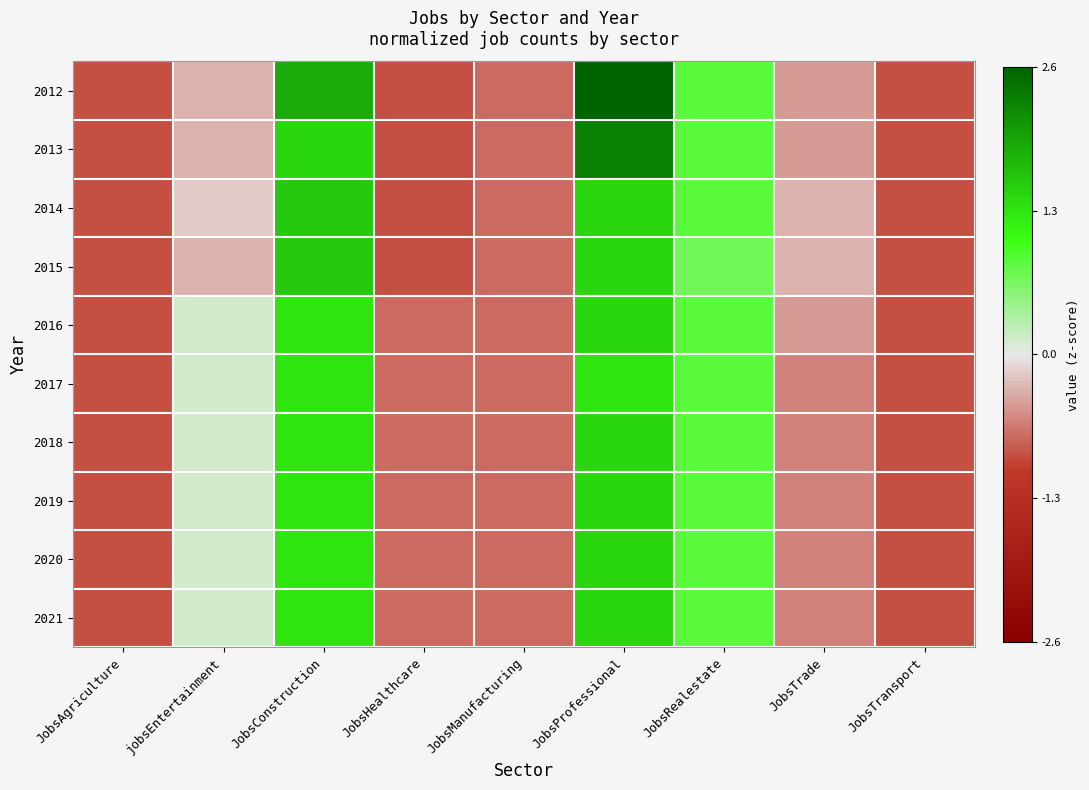

At how many categories does at least one series exceed 0?

4